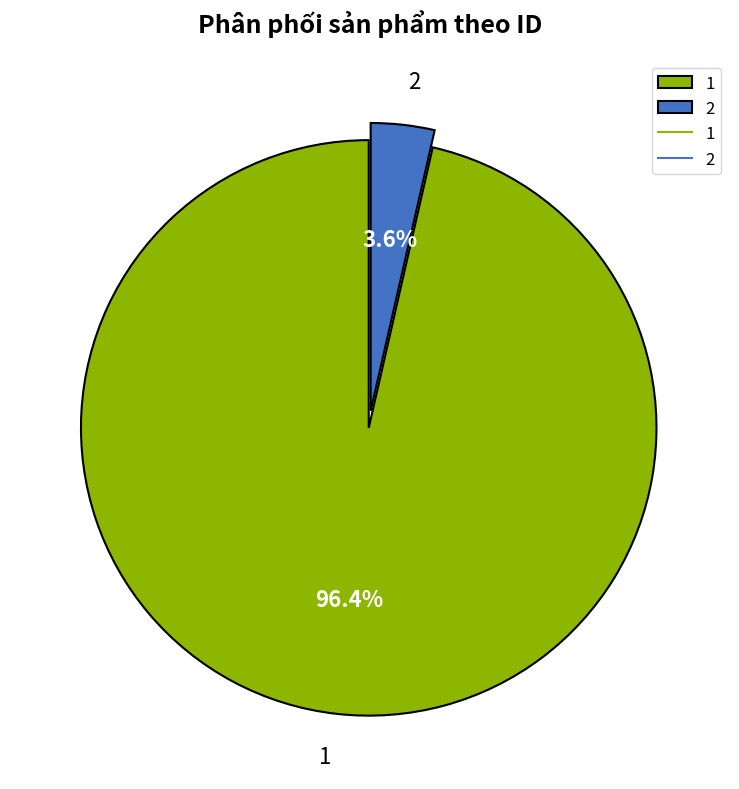

To the nearest percent, what portion does 1 represent?

96%